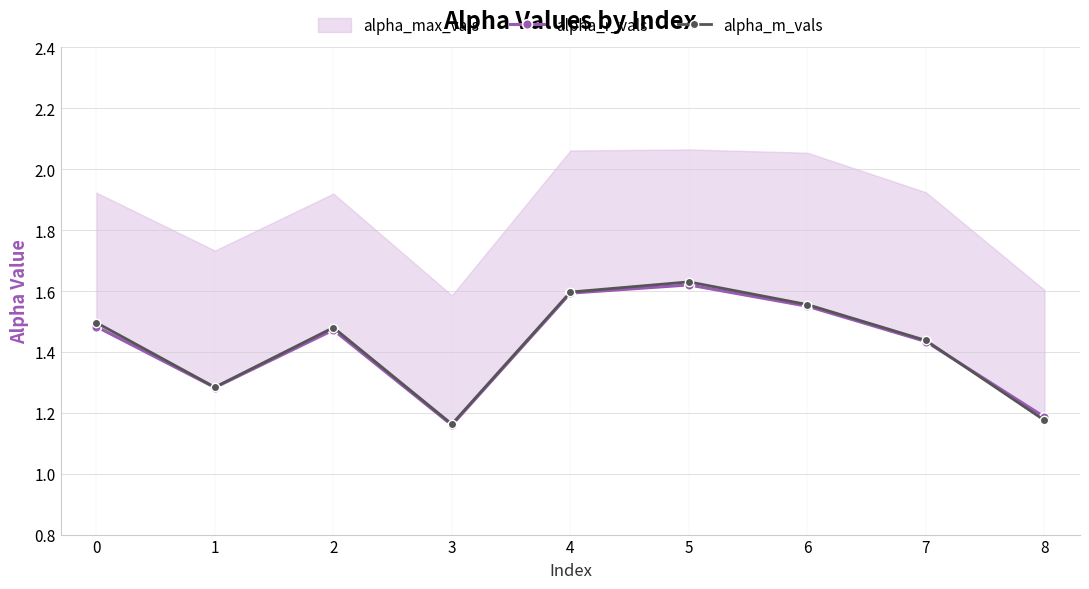

Which series has the largest range (max minus min)?

alpha_m_vals